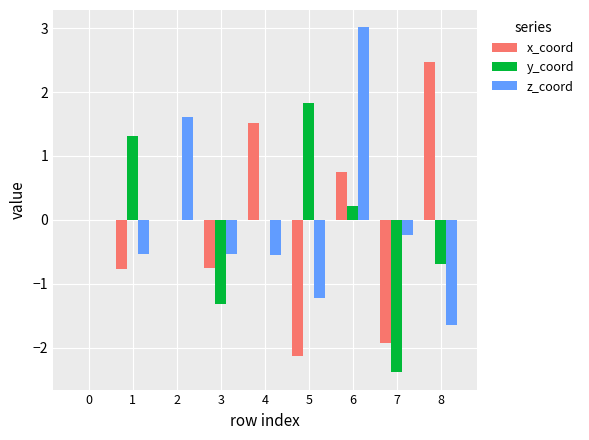

At which label does z_coord reach its peak?

6